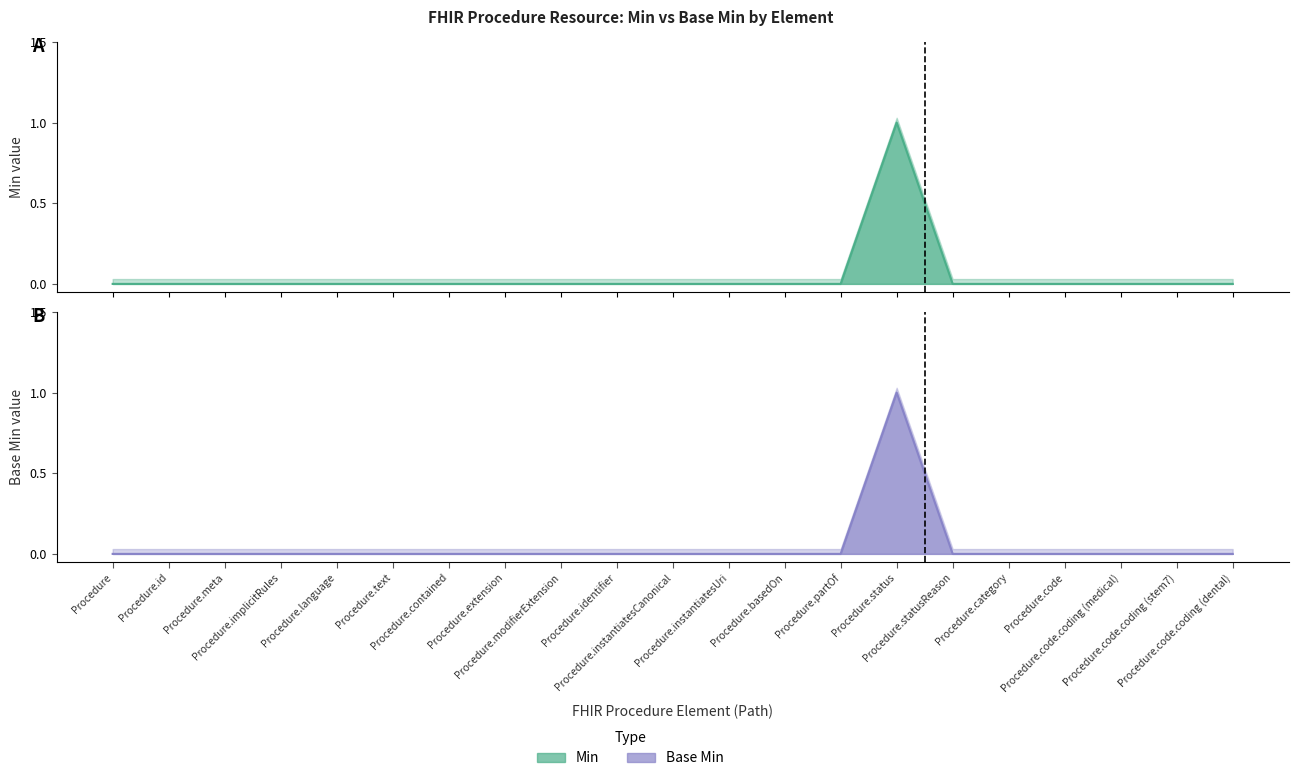

What are all the series names shown in the legend?

Min, Base Min